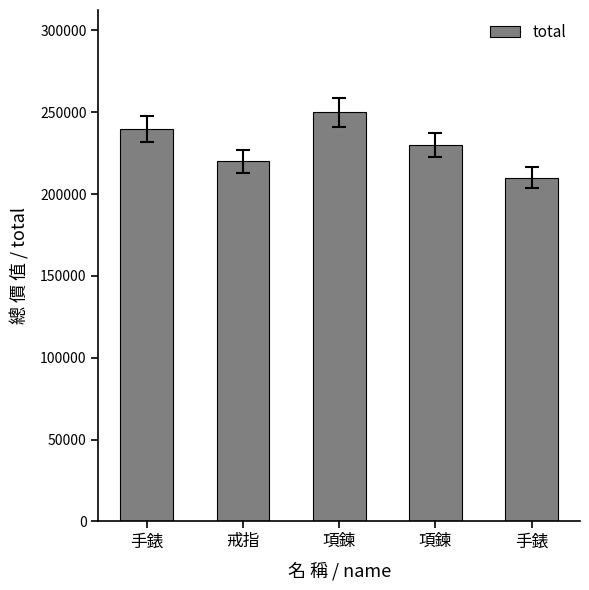

Are the bars horizontal?

No